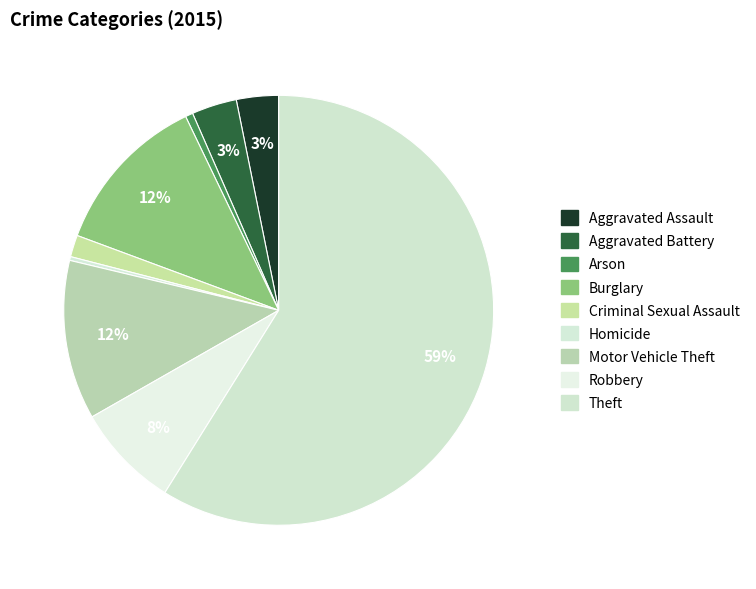

What is the change in value from Aggravated Assault to Criminal Sexual Assault?

-27